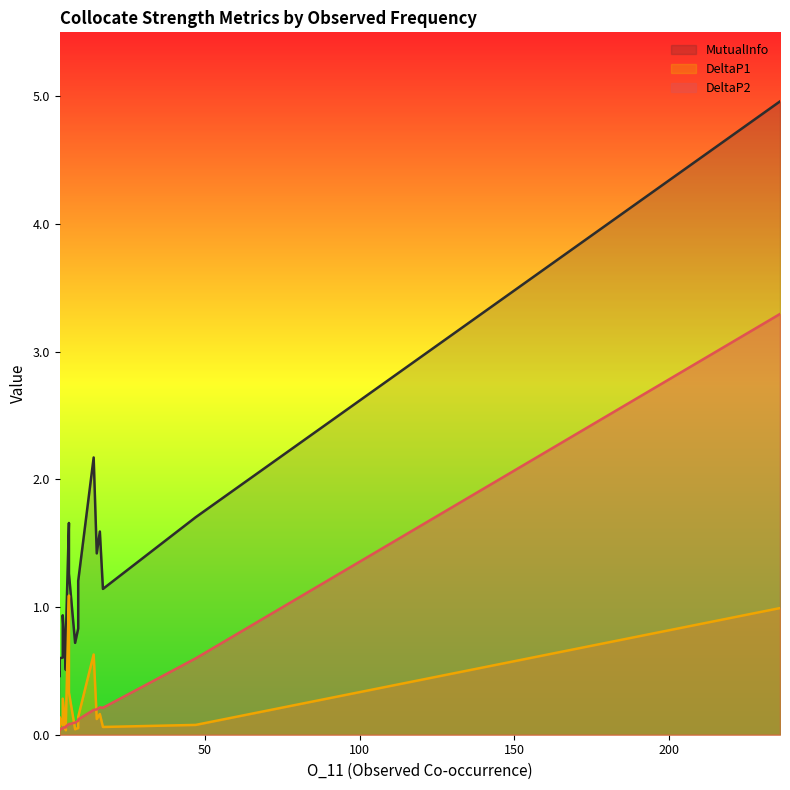

Rank the series by their maximum value, from highest to lowest.

MutualInfo, DeltaP2, DeltaP1